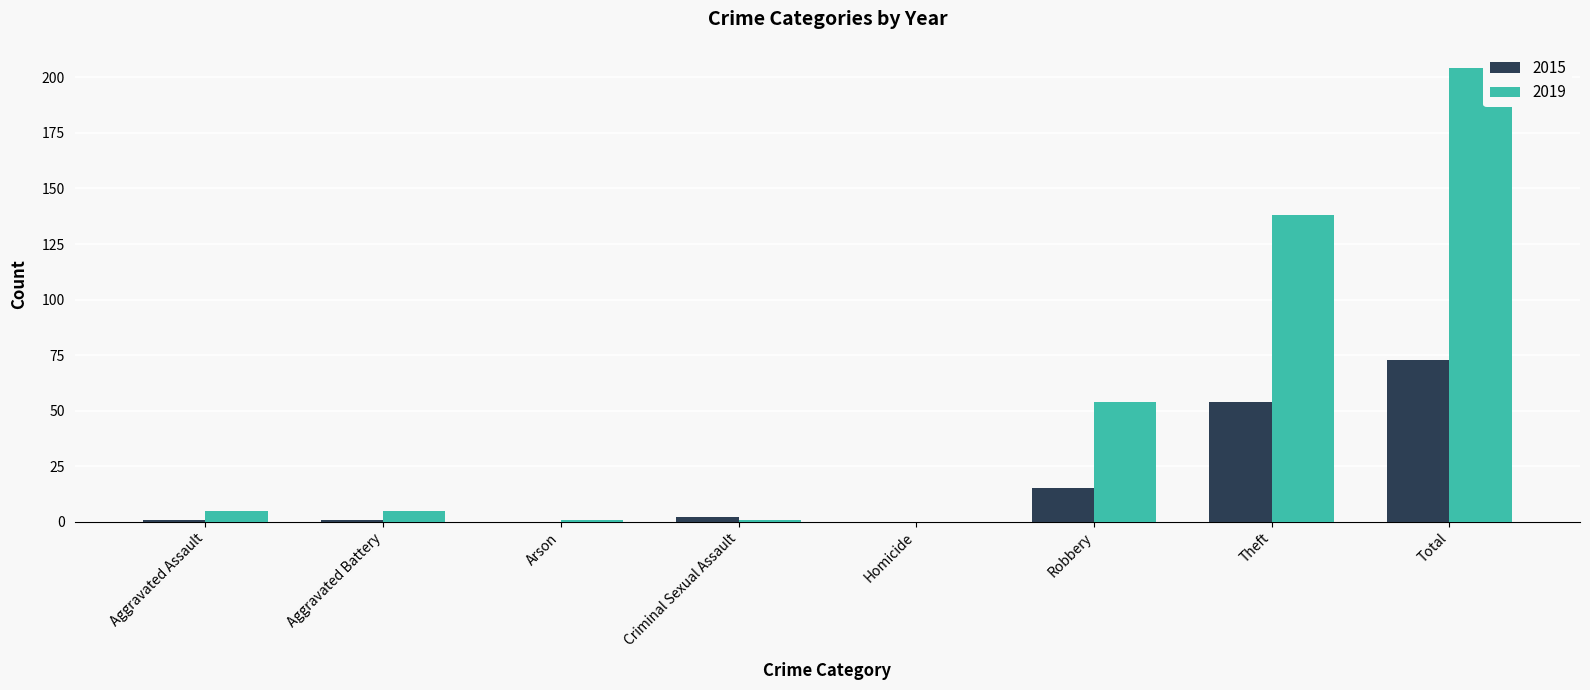

At which category is the sum across all series the highest?

Total